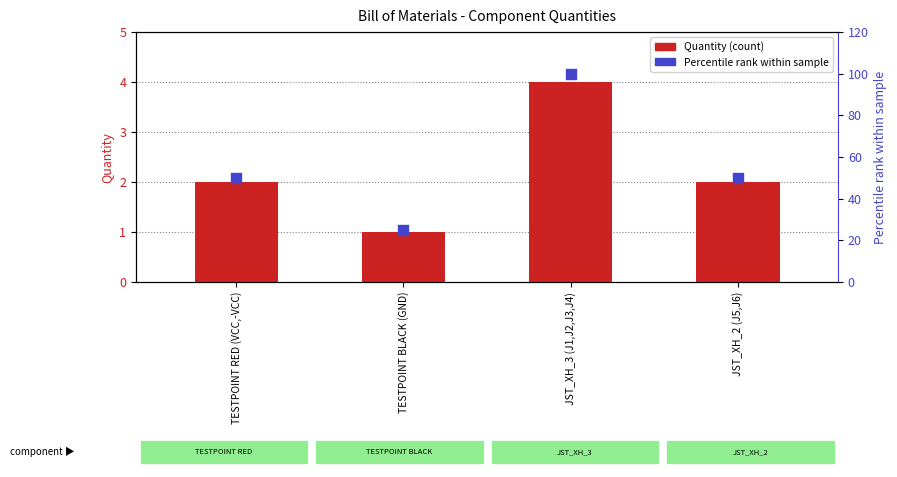

At how many categories does at least one series exceed 44?

3